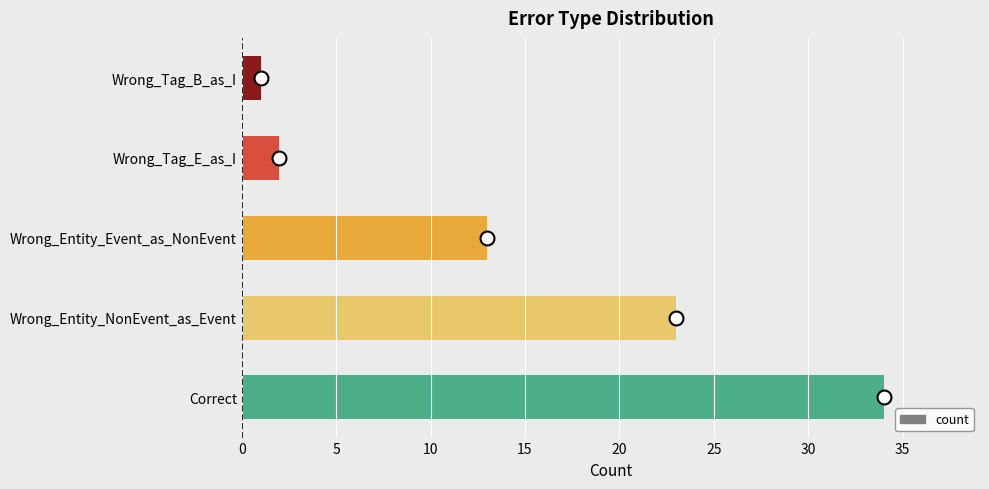

List the labels in order of value, largest first.

Correct, Wrong_Entity_NonEvent_as_Event, Wrong_Entity_Event_as_NonEvent, Wrong_Tag_E_as_I, Wrong_Tag_B_as_I